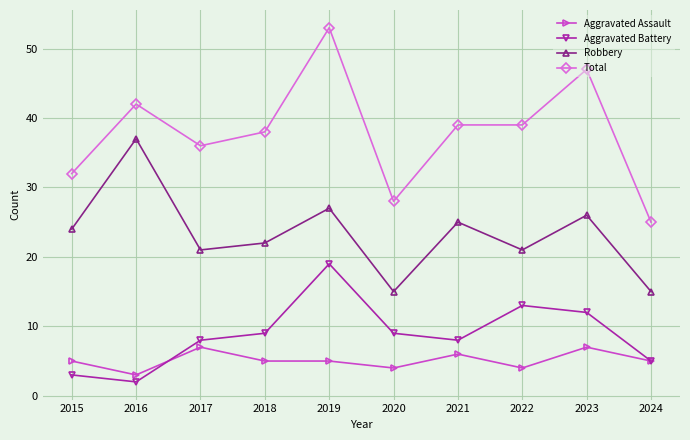

The Aggravated Battery series shows 10 at 2017. True or false?

False